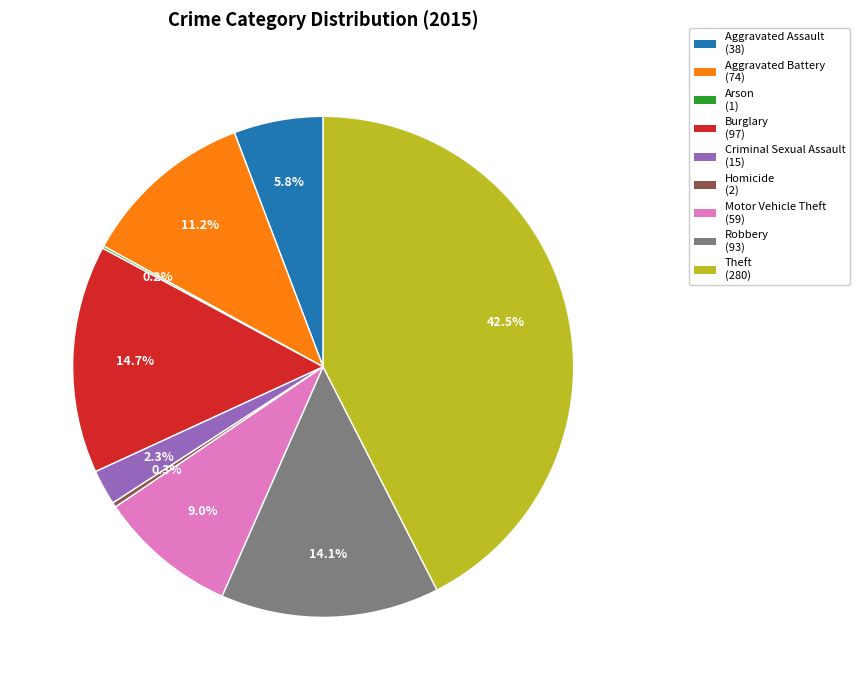

Between Theft and Aggravated Assault, which is larger?

Theft